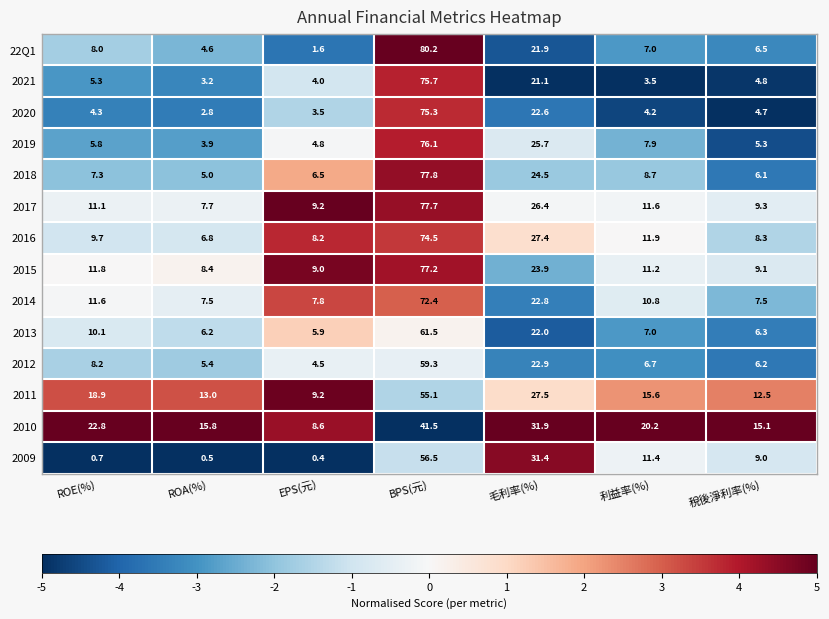

How many data points does each series have?

7